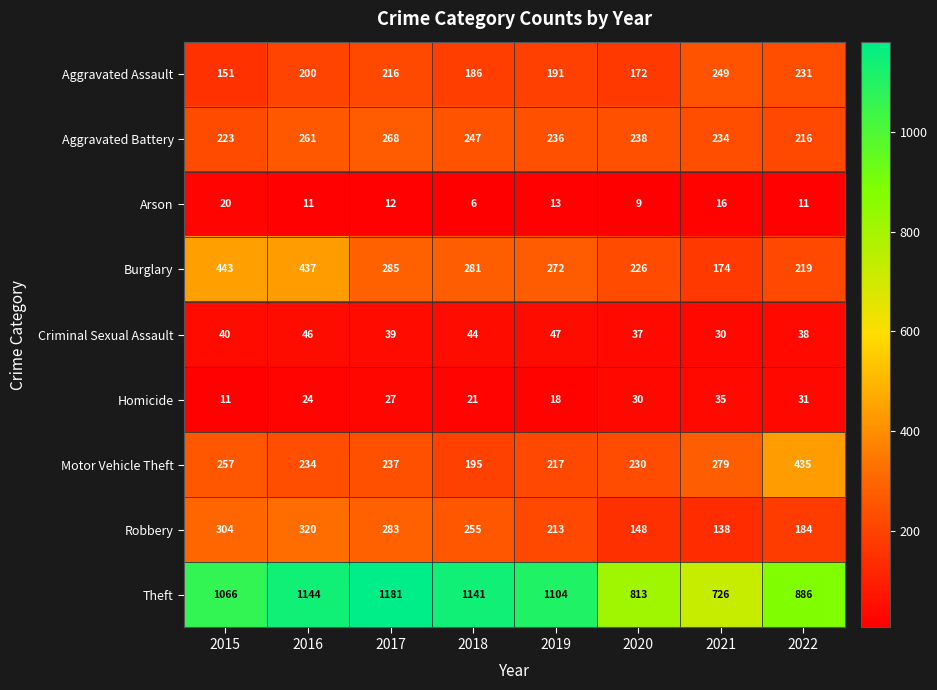

At which label does Arson reach its minimum?

2018